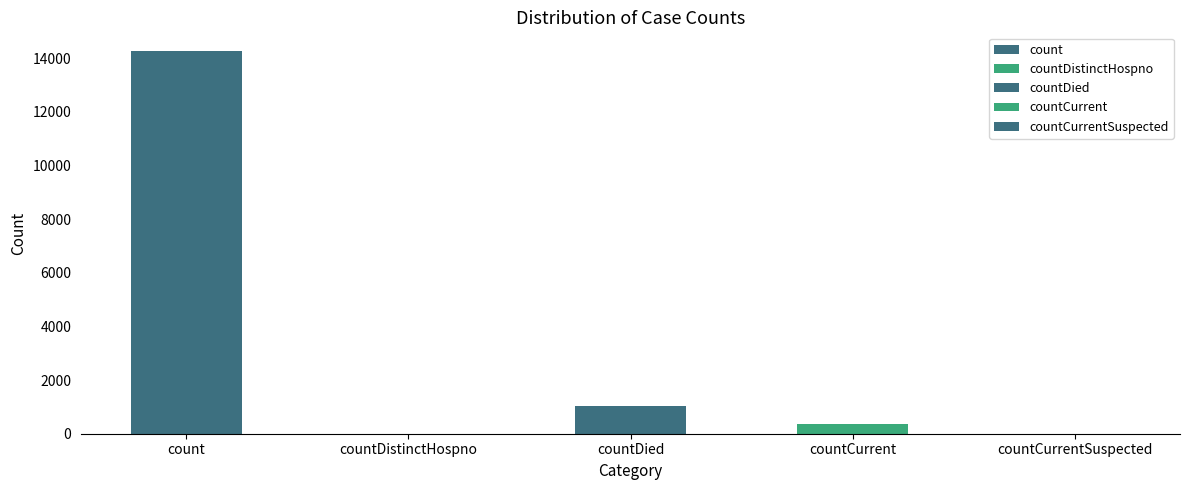

What is the average value?

3122